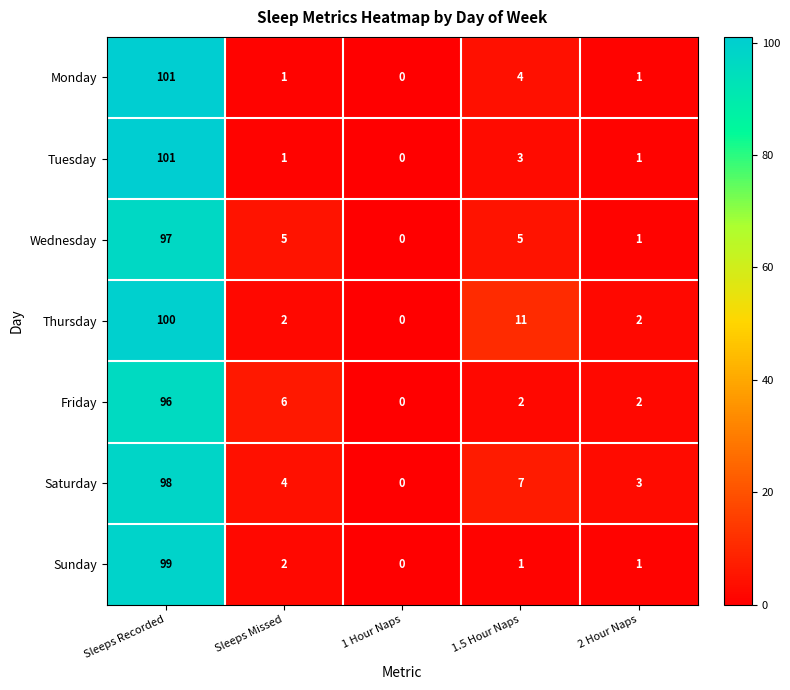

Which category has the lowest value in the Tuesday series?

1 Hour Naps